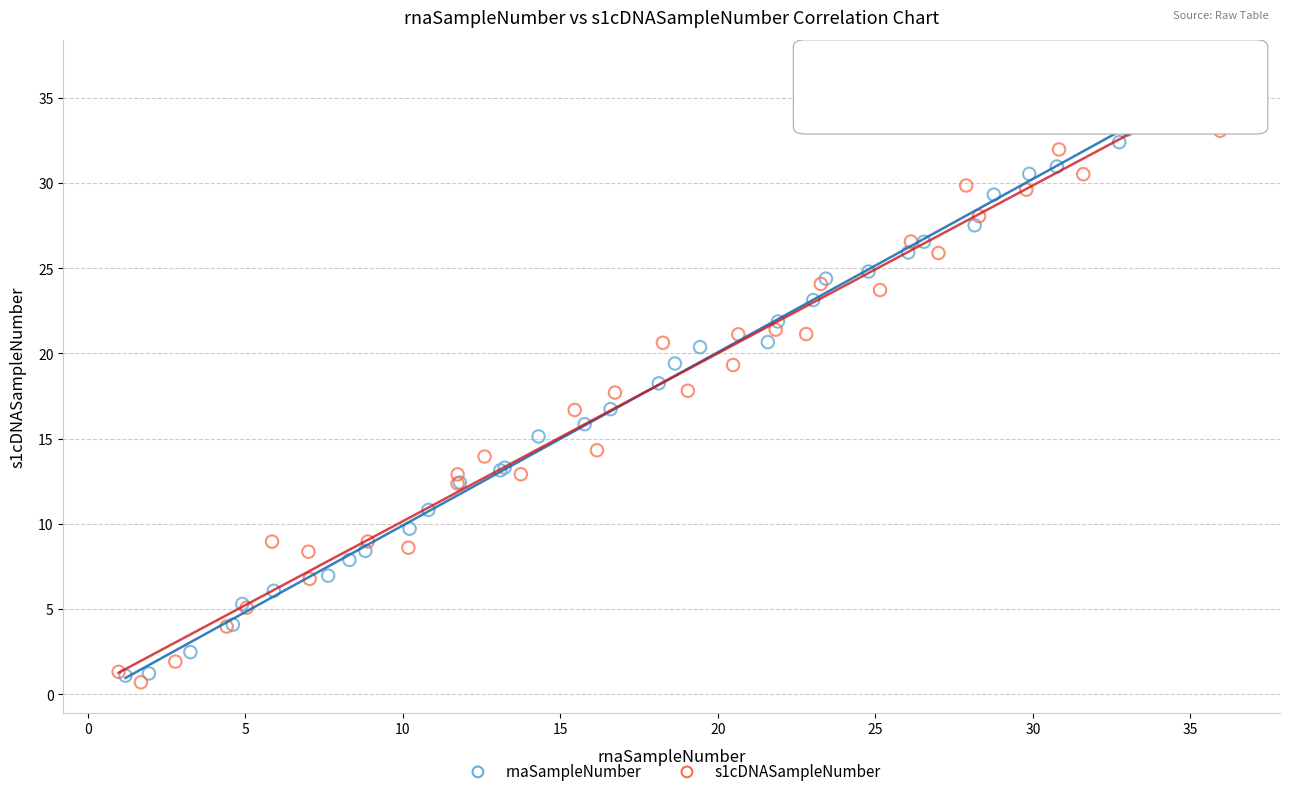

What are all the series names shown in the legend?

rnaSampleNumber, s1cDNASampleNumber